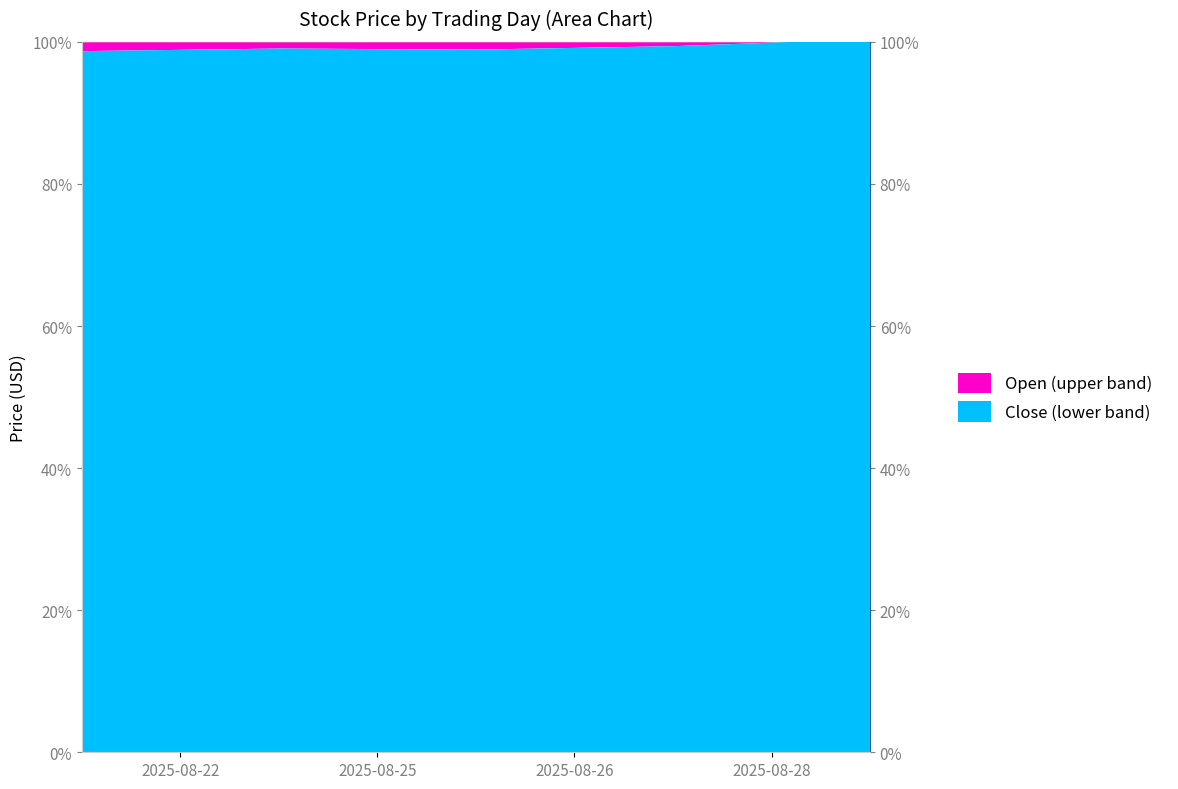

What is the difference between the maximum and minimum values in the Open series?

1.3